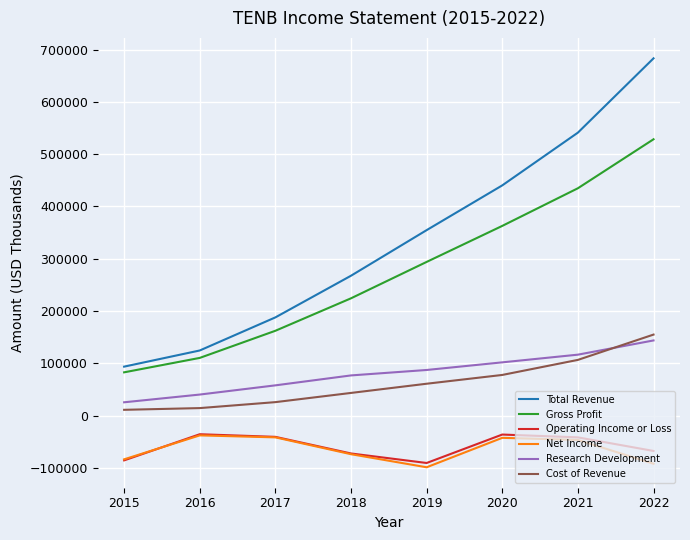

Which series has the largest total across all categories?

Total Revenue